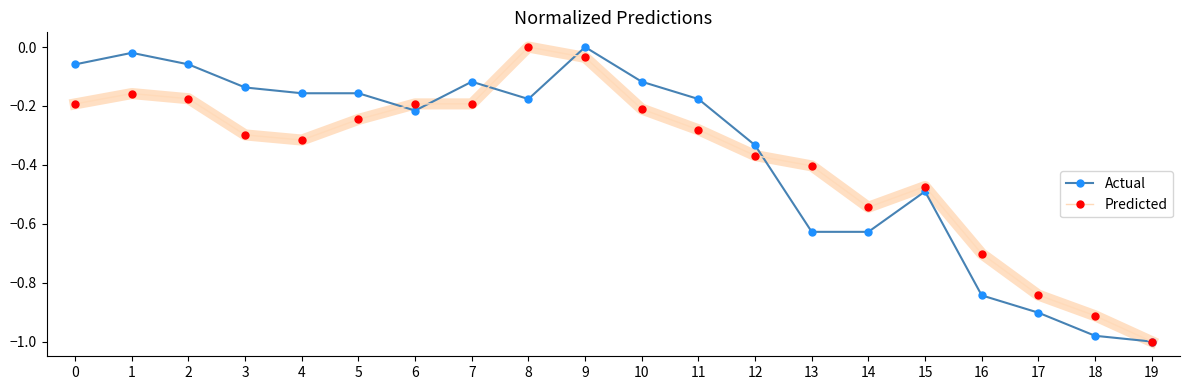

How many distinct data groups are displayed?

2